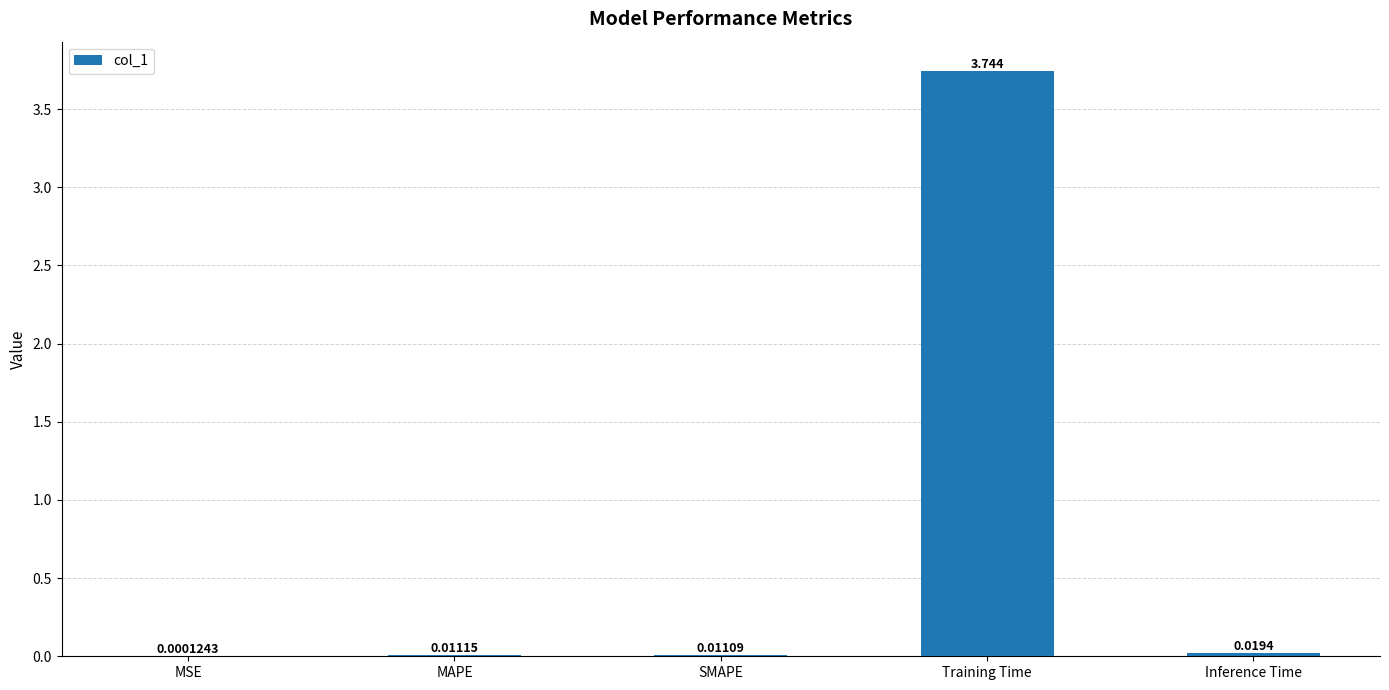

Which label corresponds to the largest value in the chart?

Training Time